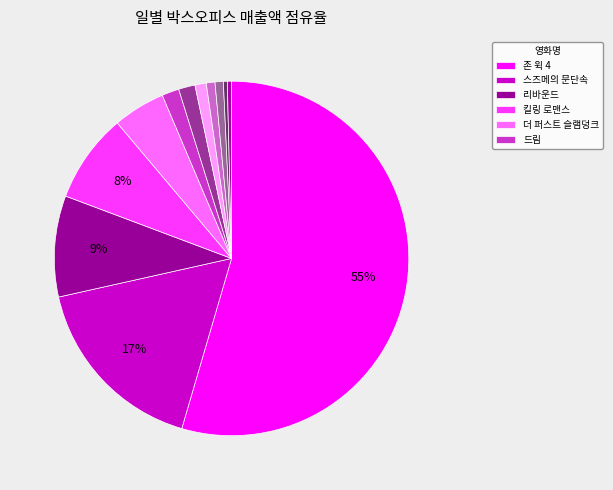

To the nearest percent, what is the average slice percentage?

8%